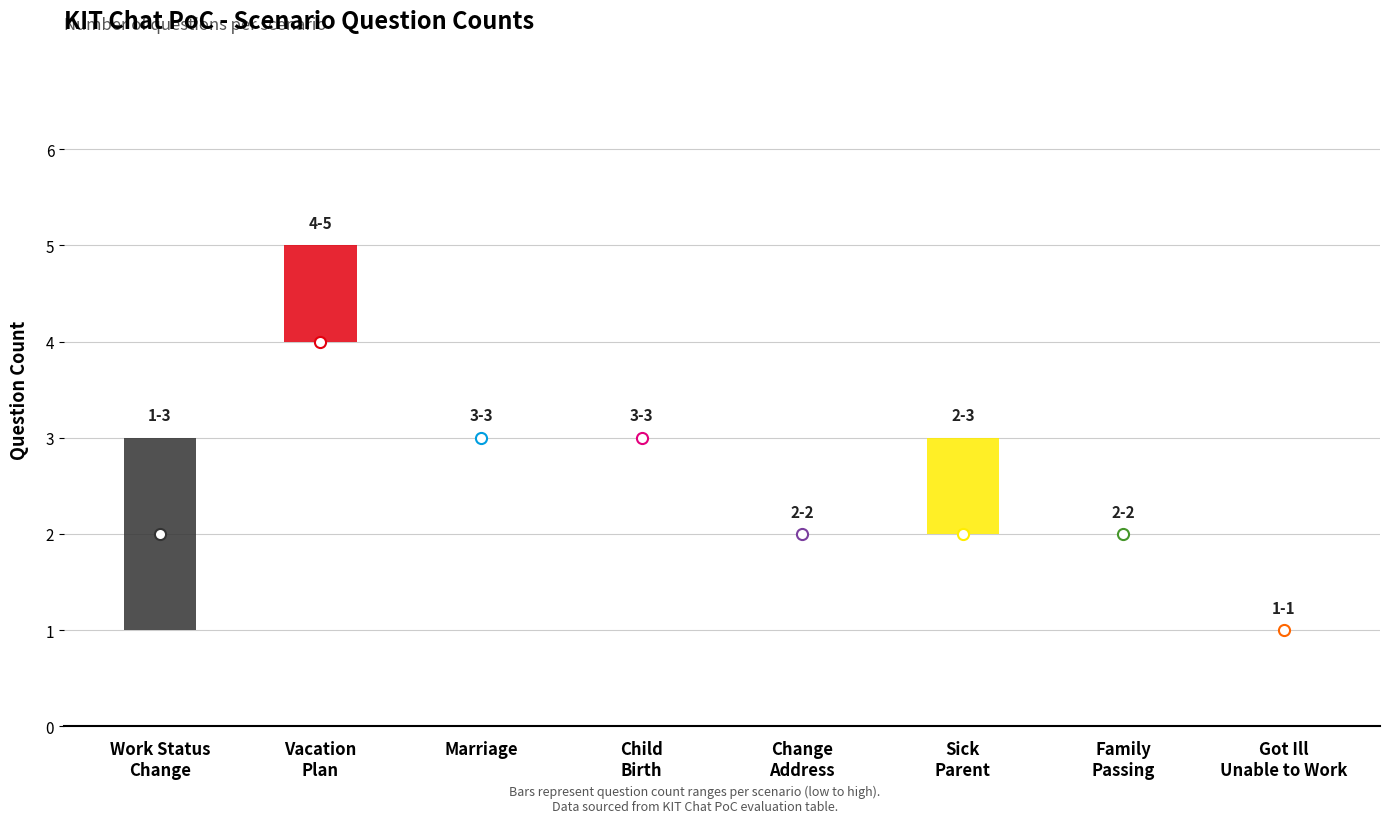

At how many categories does at least one series exceed 4?

1